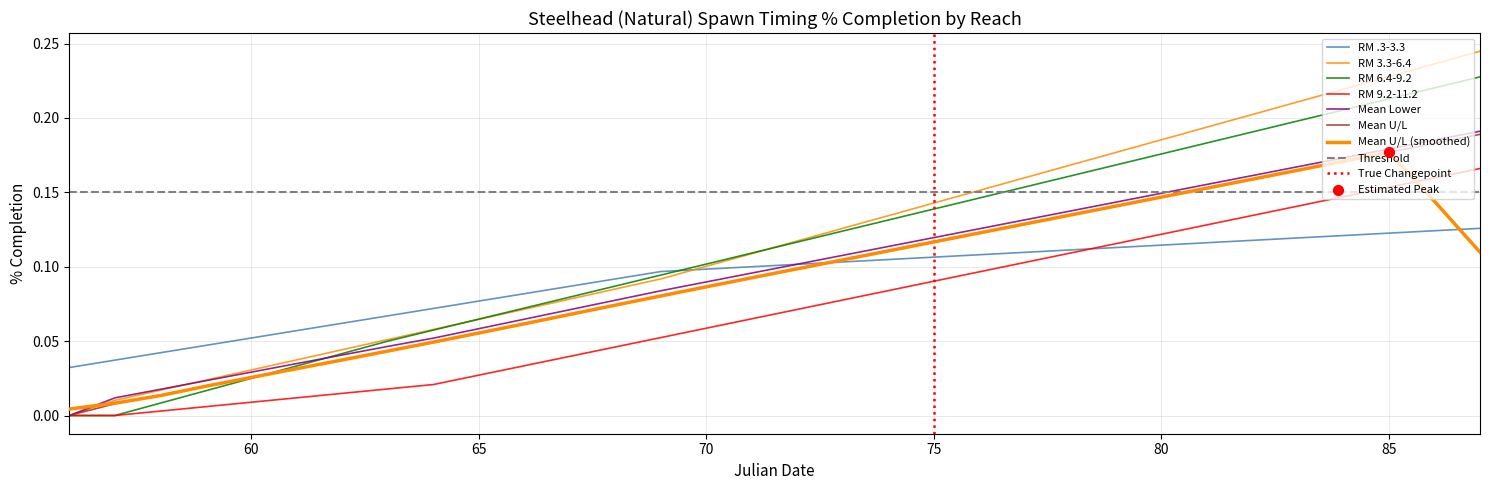

What is the total value across all series at 64?

0.3